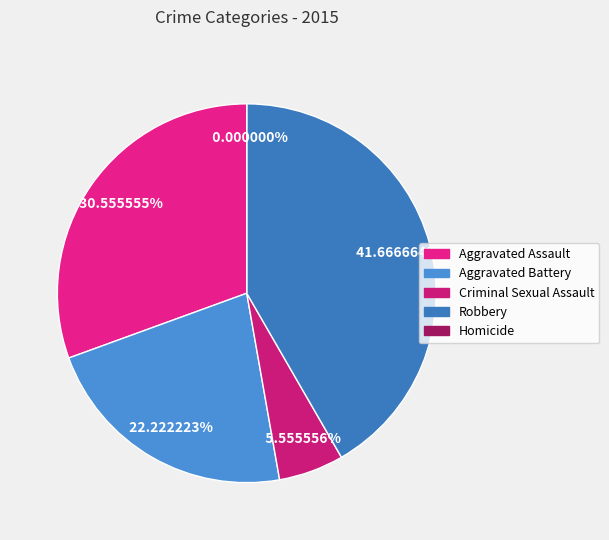

Combined, what portion of the pie is Robbery and Homicide?

41.7%